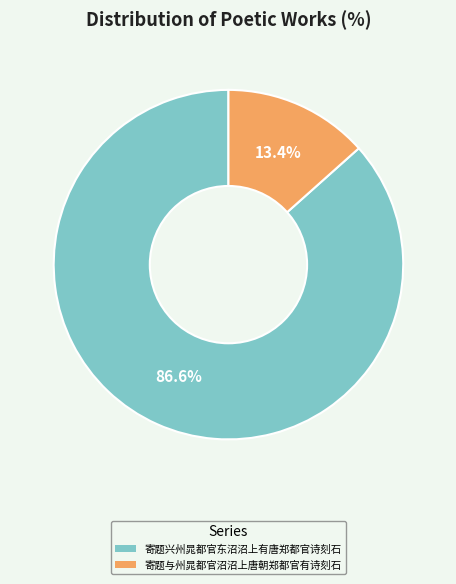

How many slices are in this pie chart?

2